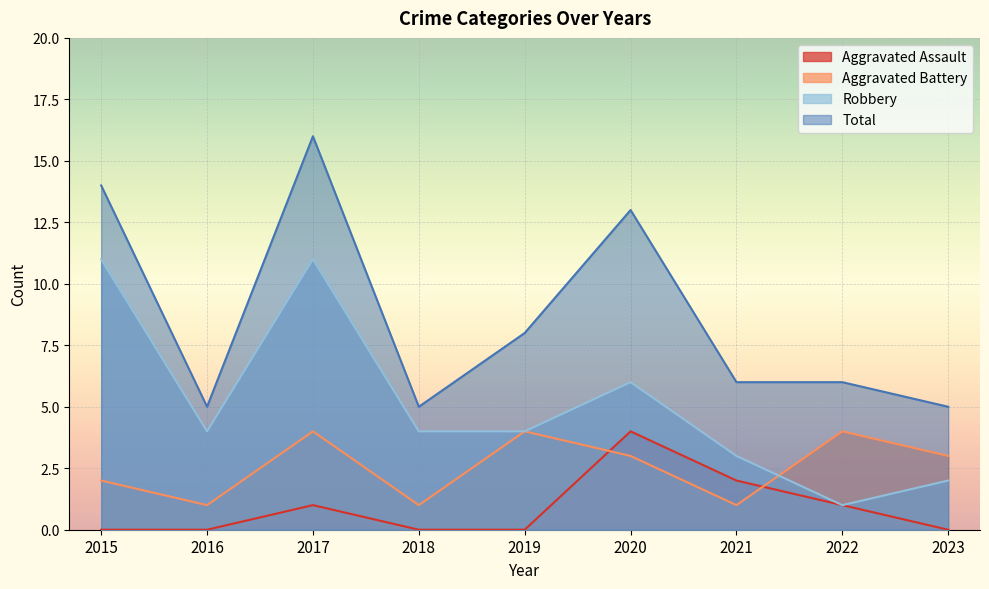

Read the Total value at 2023, to the nearest 5.

5